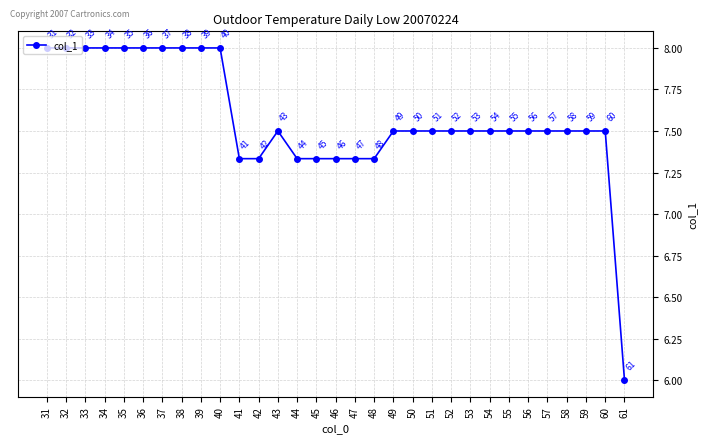

Is it true that the value at 54 is 7.5?

True